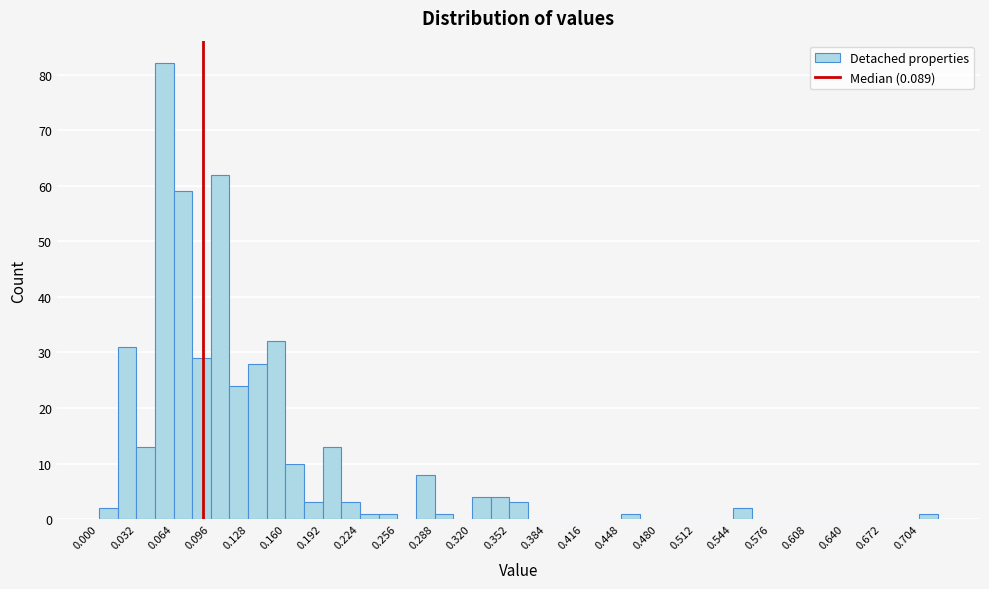

Read against the x-axis, roughly where is the centre of the tallest bar?

0.055